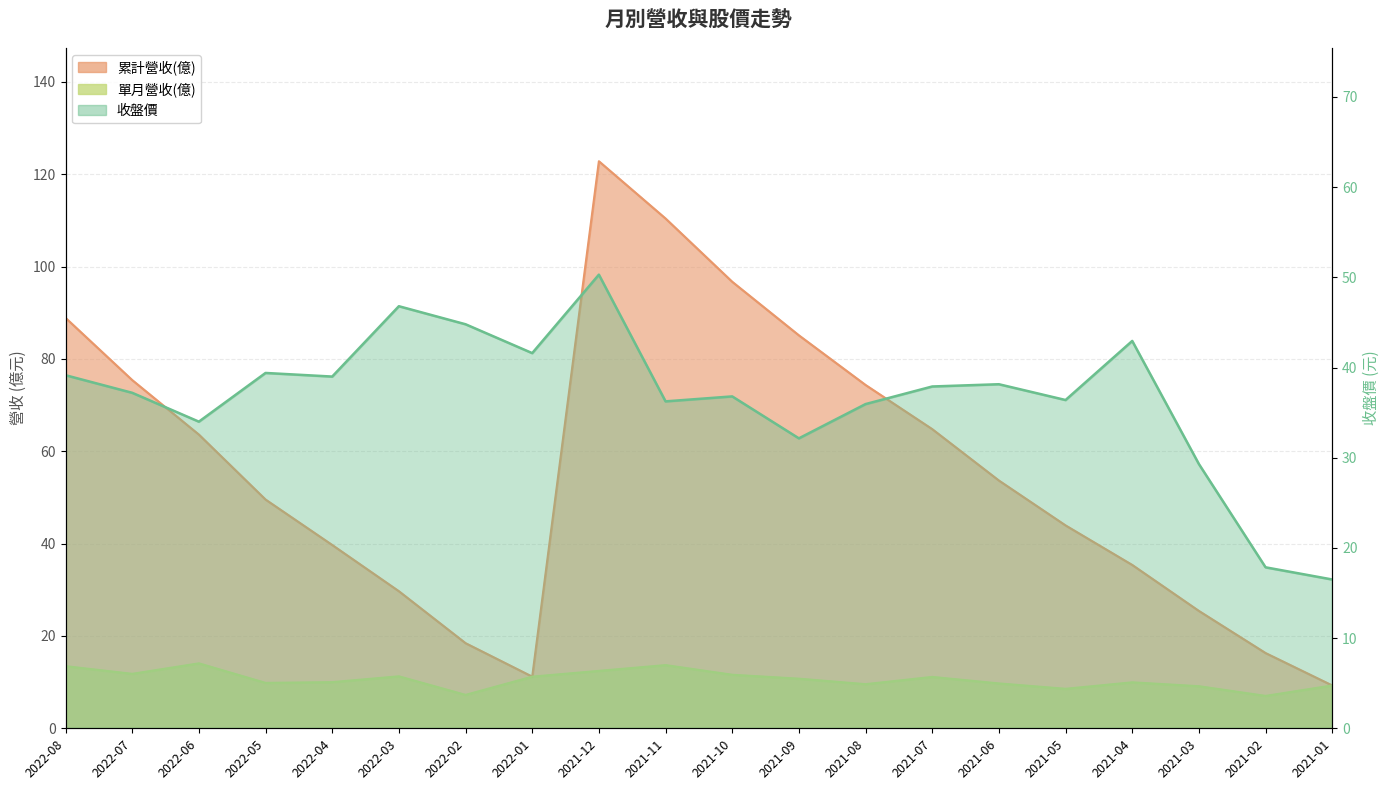

What is the value of the 收盤價 point at the 7th from the left?

44.8